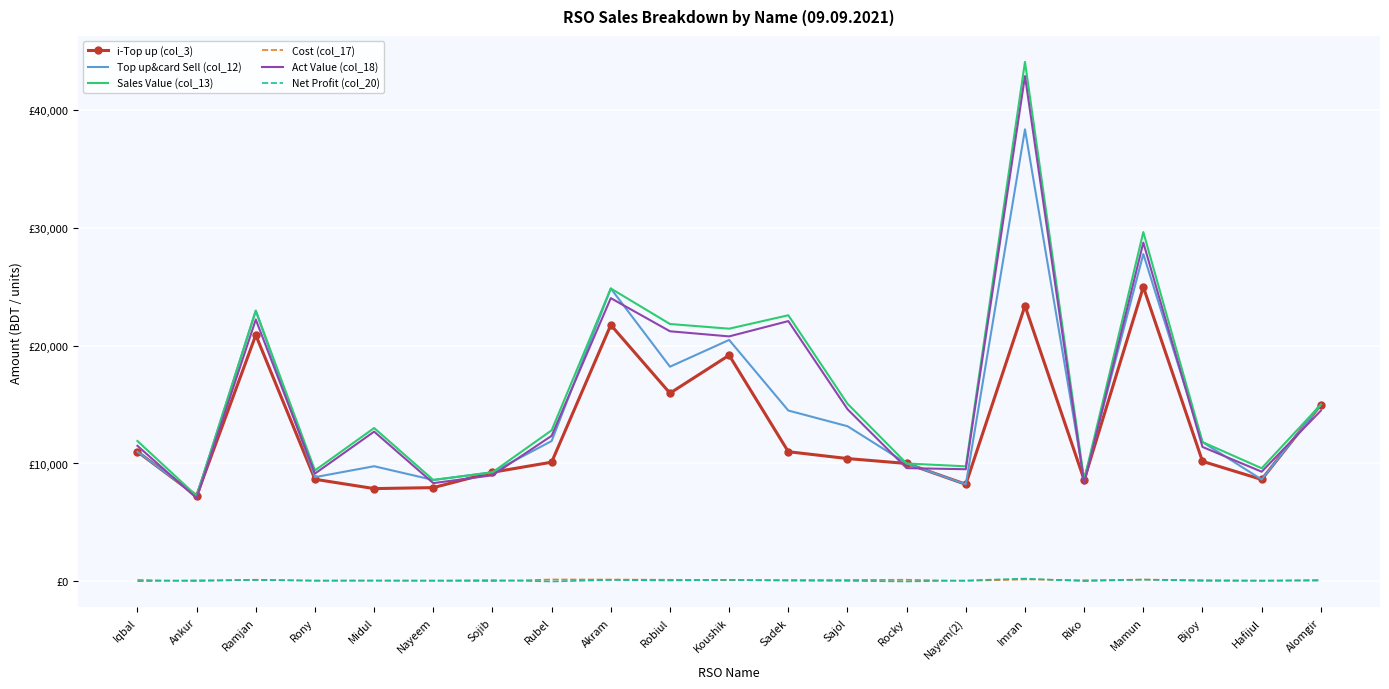

At which category is the sum across all series the highest?

Imran